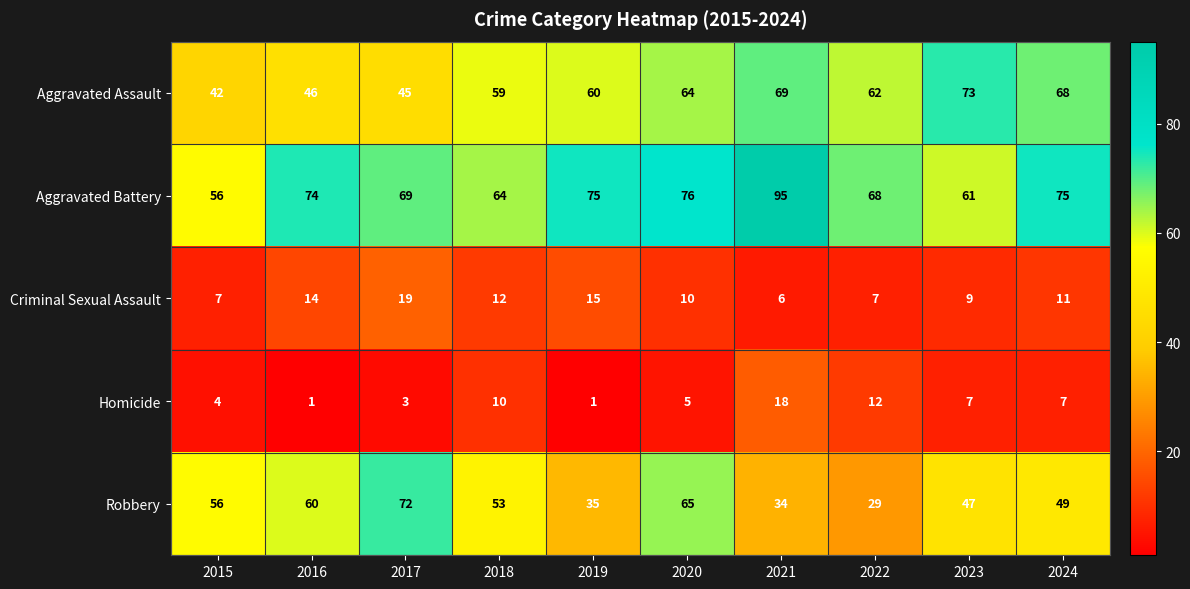

Is it true that Criminal Sexual Assault equals 7 at 2024?

False